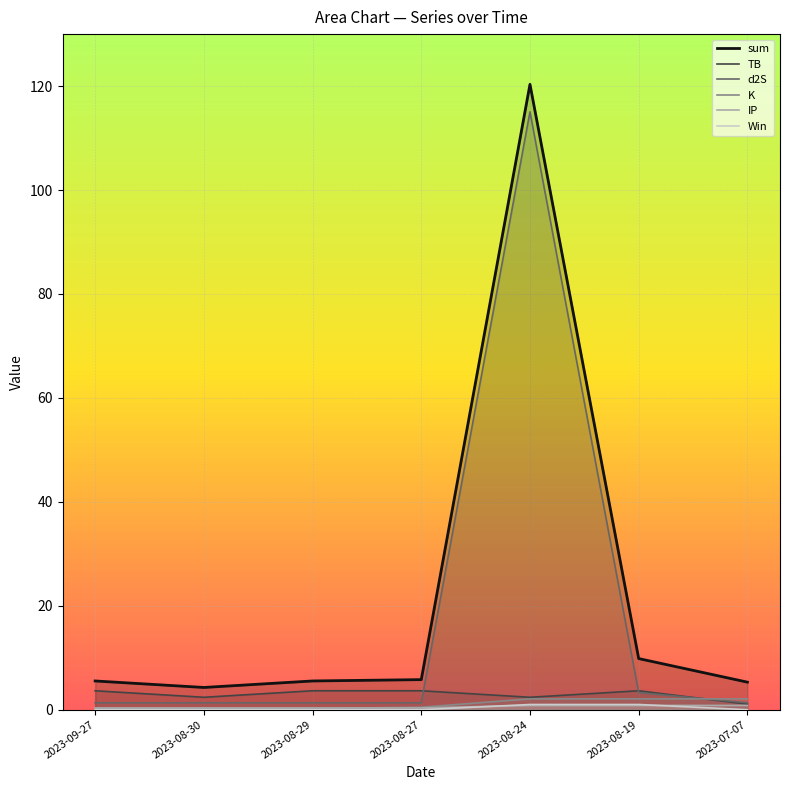

Count the number of data series in this chart.

6